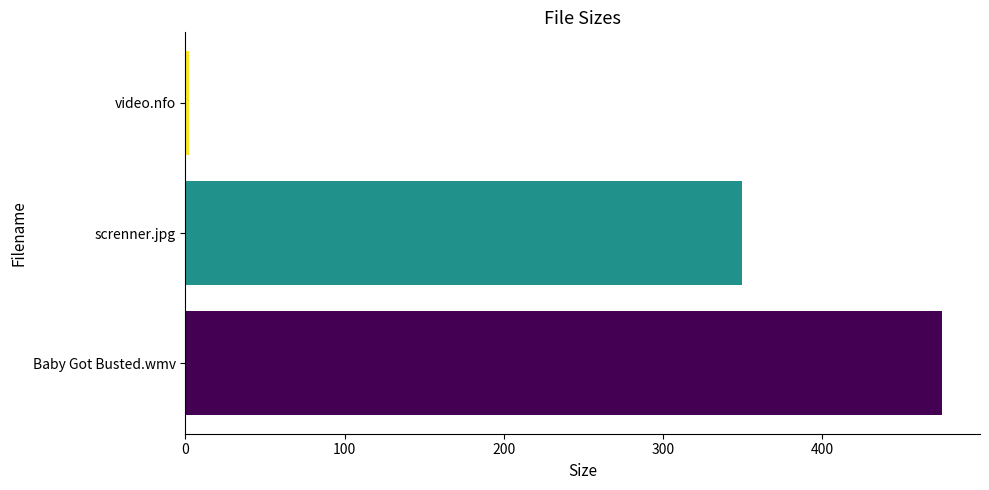

What is the smallest value displayed?

2.3